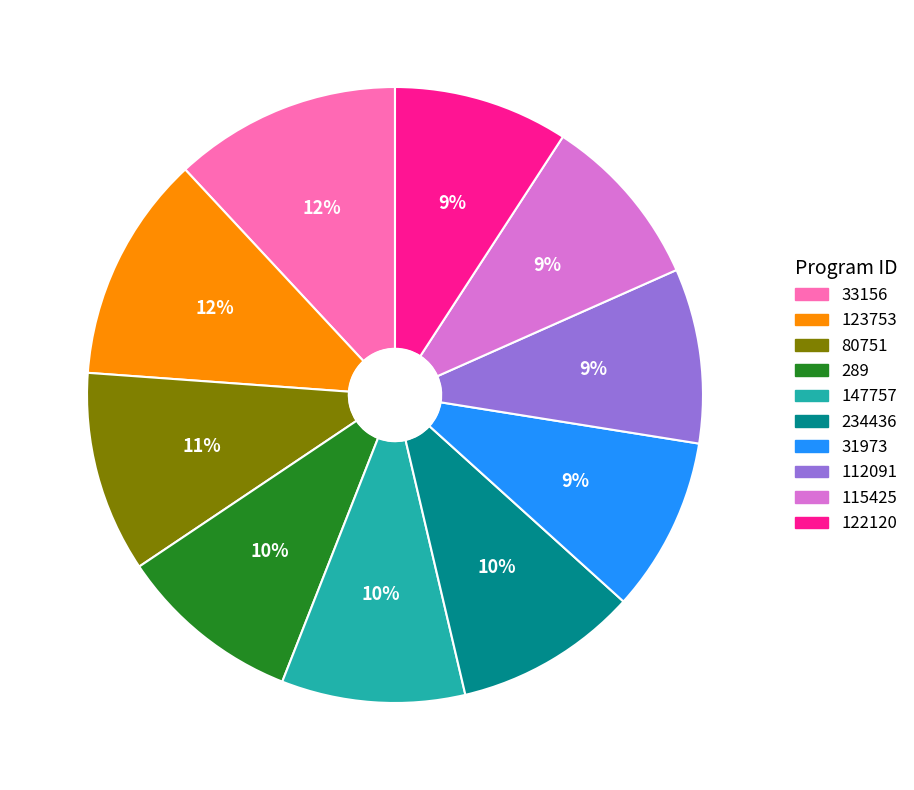

Is 33156 the majority of the pie?

No